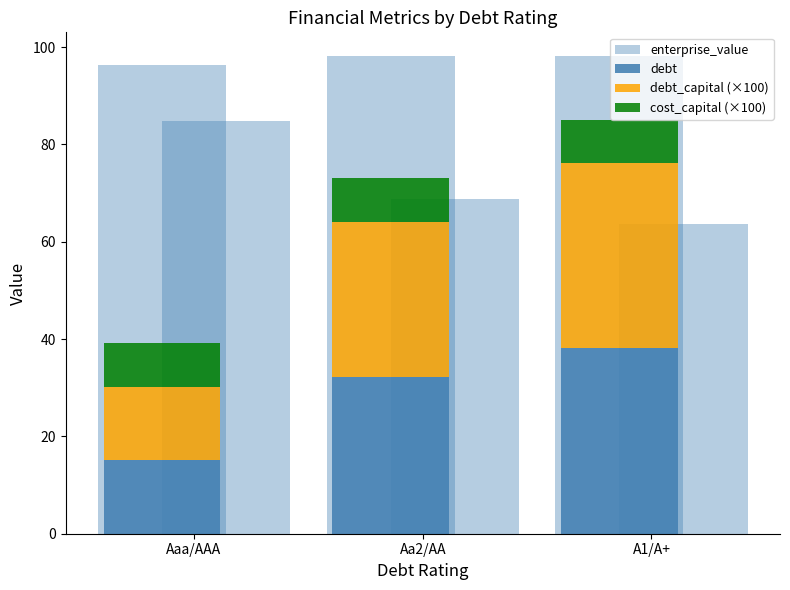

At which category does the chart reach its peak across all series?

A1/A+